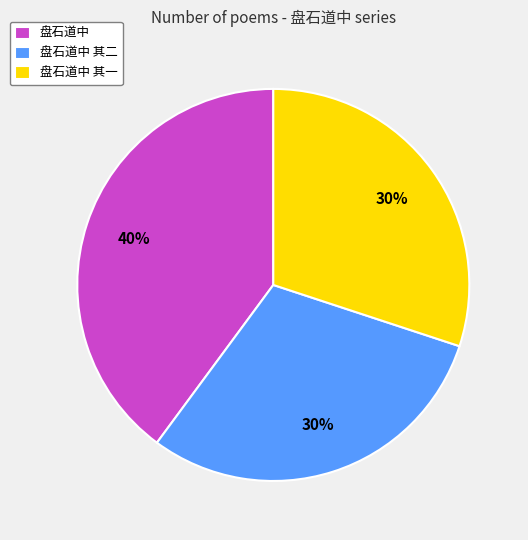

Do 盘石道中 其二 and 盘石道中 其一 together represent more than half of the pie?

Yes